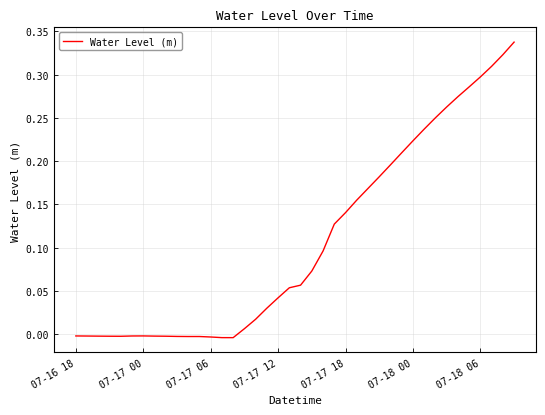

How many lines are shown in the chart?

1